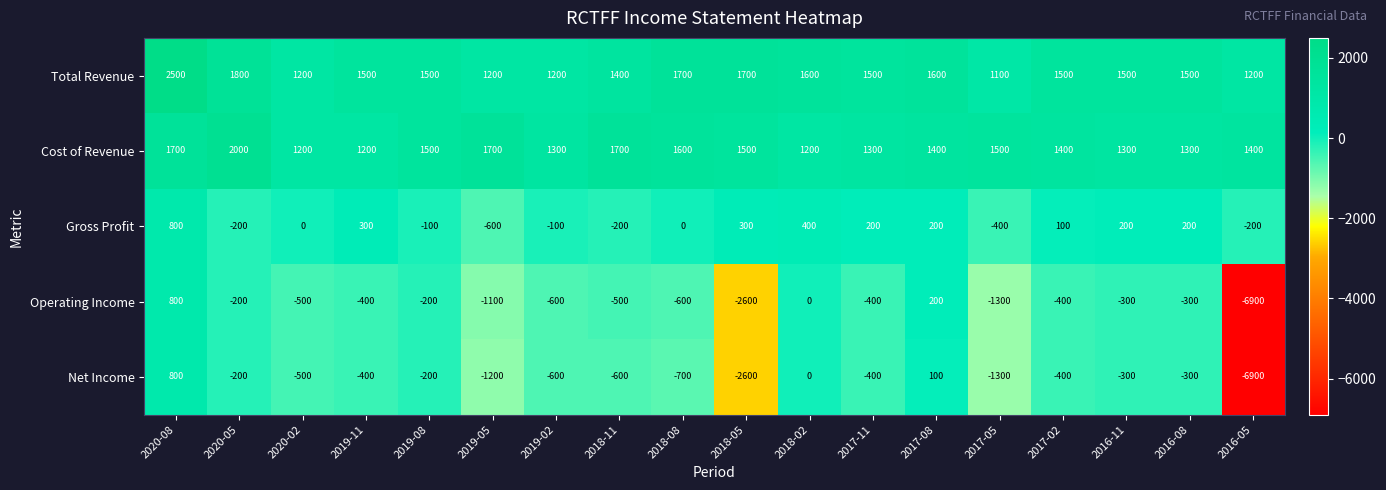

What is the difference between the Net Income values at 2016-05 and 2019-11?

6500